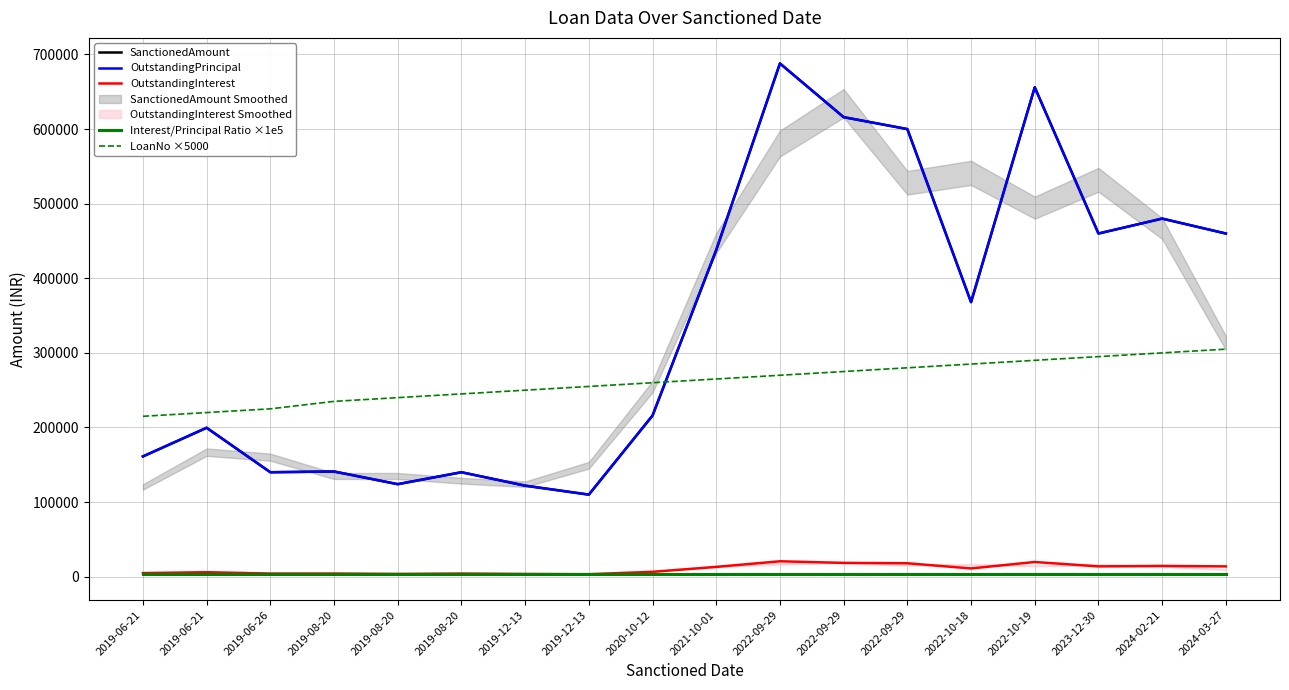

What is the sum of the OutstandingInterest values at 2021-10-01 and 2019-08-20?

16860